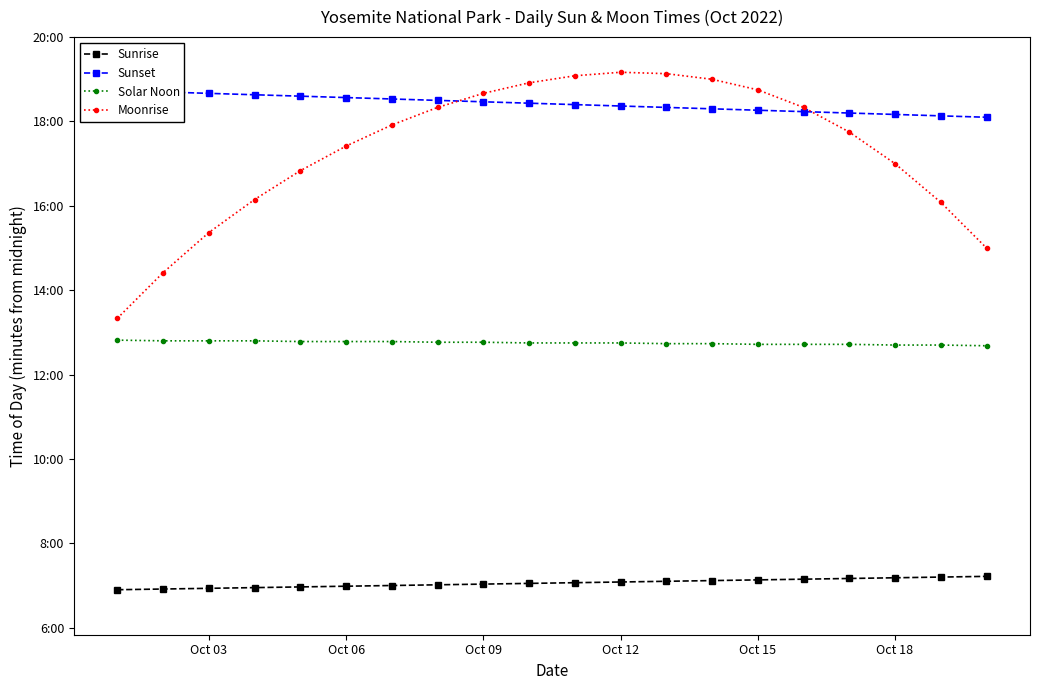

What is the highest value of the Sunset series?

1123